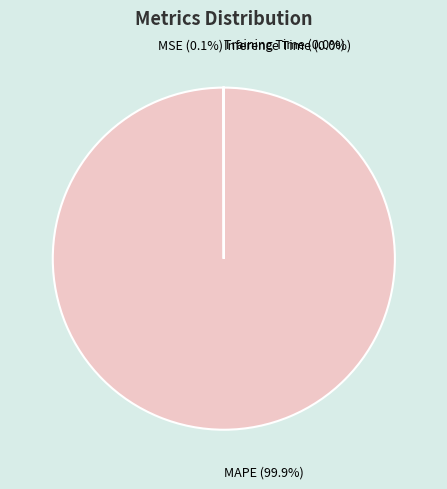

Is there any slice that represents more than half of the pie?

Yes